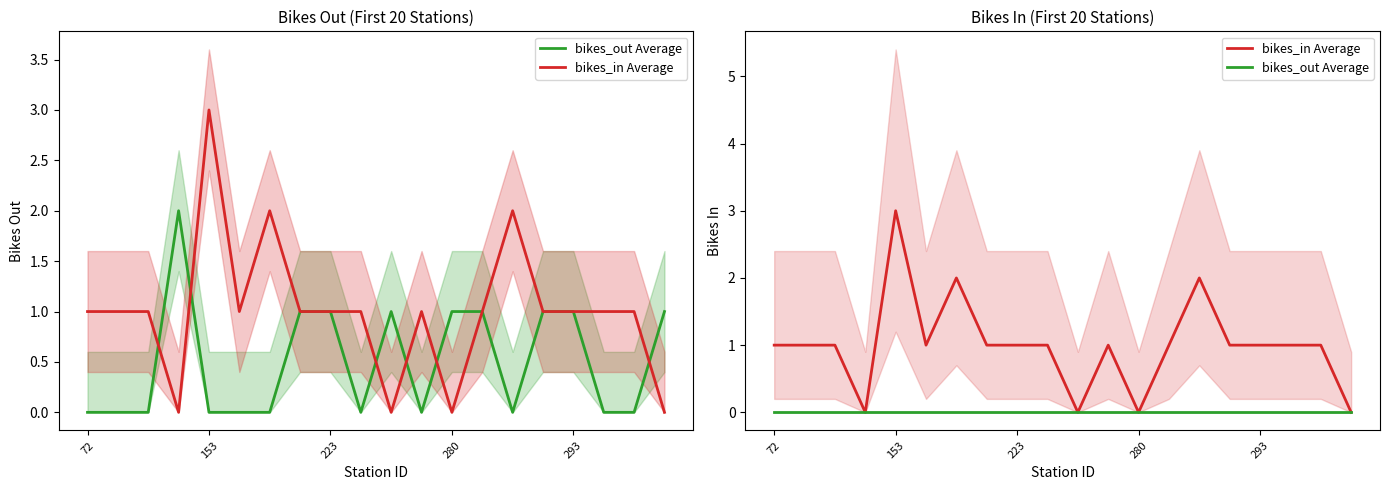

Rank the series by their average value, from lowest to highest.

bikes_out Average, bikes_in Average